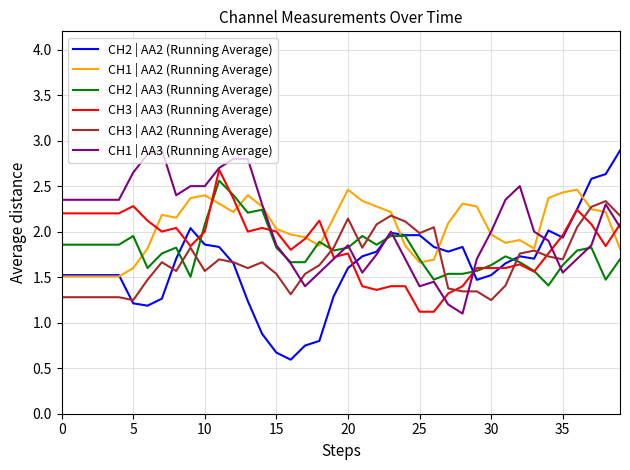

What is the highest value of the CH1 | AA2 (Running Average) series?

2.5